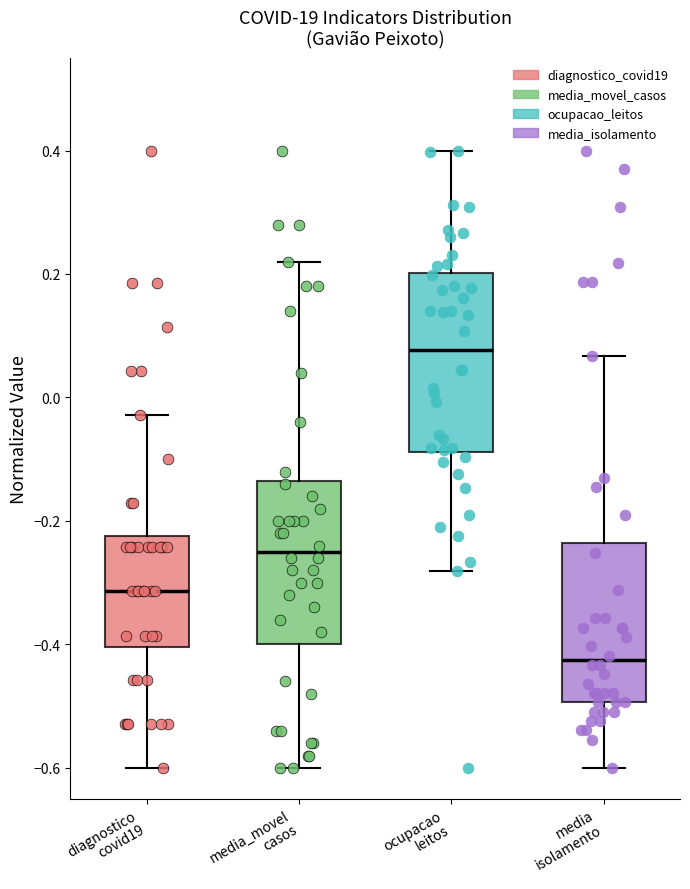

Reading left to right, transcribe this box plot: for each box, give where its median line is, the range the box spans, and where its two whiskers end, as read against the y-axis. The values are not printed on the chart, so give them approximately, as read against the axis.

diagnostico covid19: median -0.32, box -0.40 to -0.22, whiskers -0.60 to -0.02
media_movel casos: median -0.26, box -0.40 to -0.14, whiskers -0.60 to 0.22
ocupacao leitos: median 0.08, box -0.08 to 0.20, whiskers -0.28 to 0.40
media isolamento: median -0.42, box -0.50 to -0.24, whiskers -0.60 to 0.06